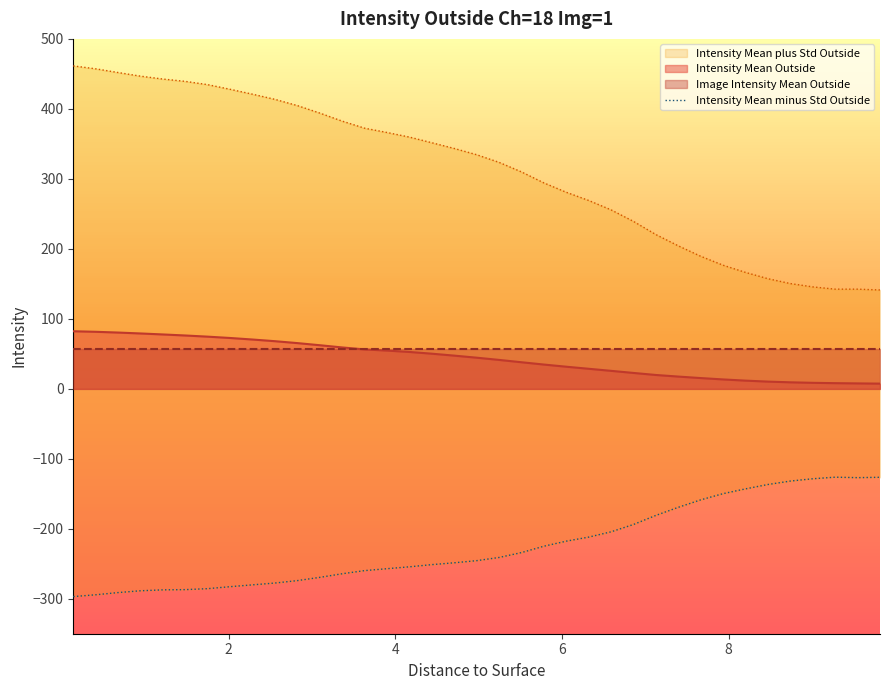

What is the total value across all series at 4.4385?

150.5